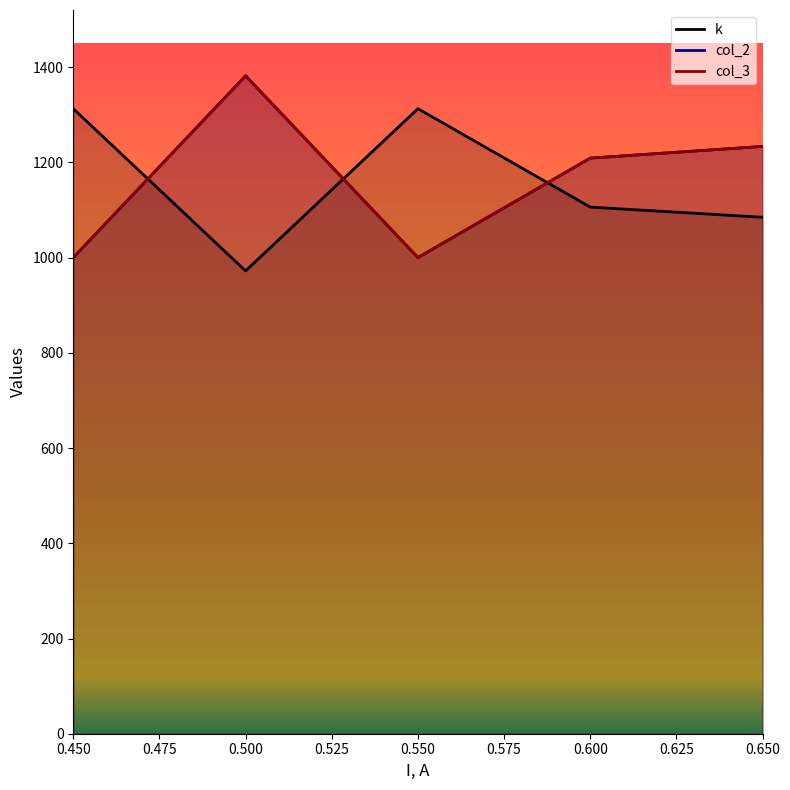

Where is the first local minimum for k?

0.5